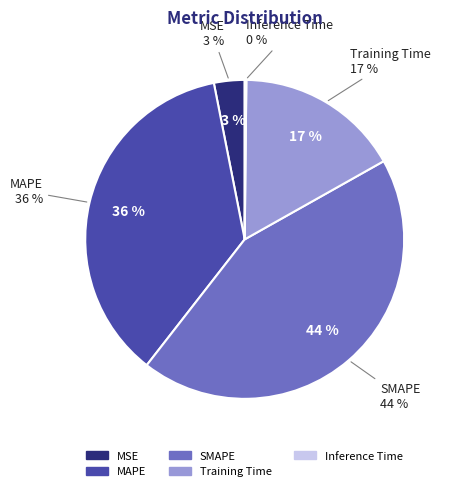

Which category has the smallest portion of the pie?

Inference Time